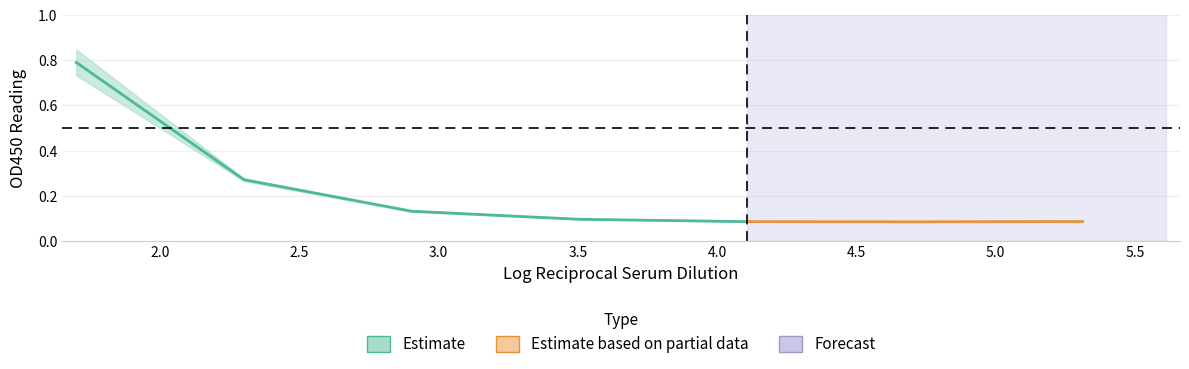

Which category has the lowest value across all series?

5.311329952303793